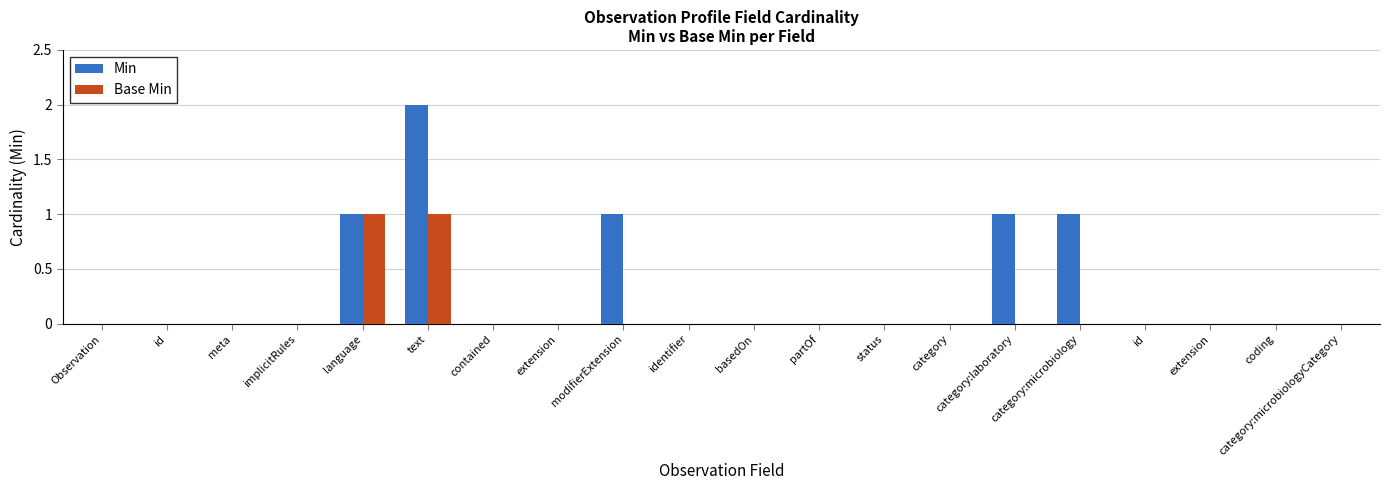

Is it true that Base Min equals 1 at id?

False